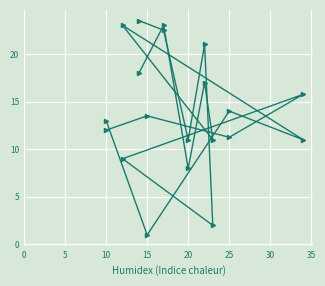

What is the greatest value displayed?

23.5